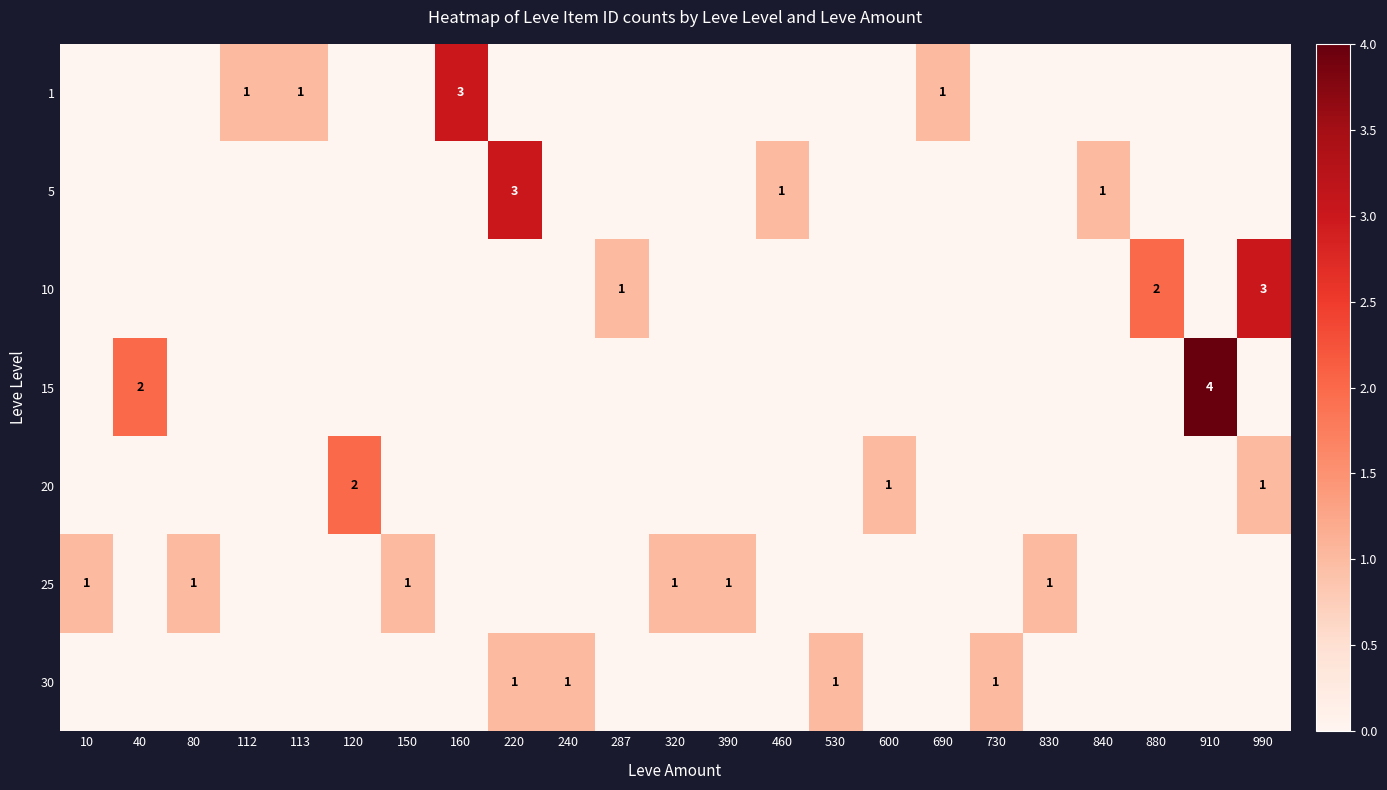

True or false: 25 has a value of 1 at 320.

True